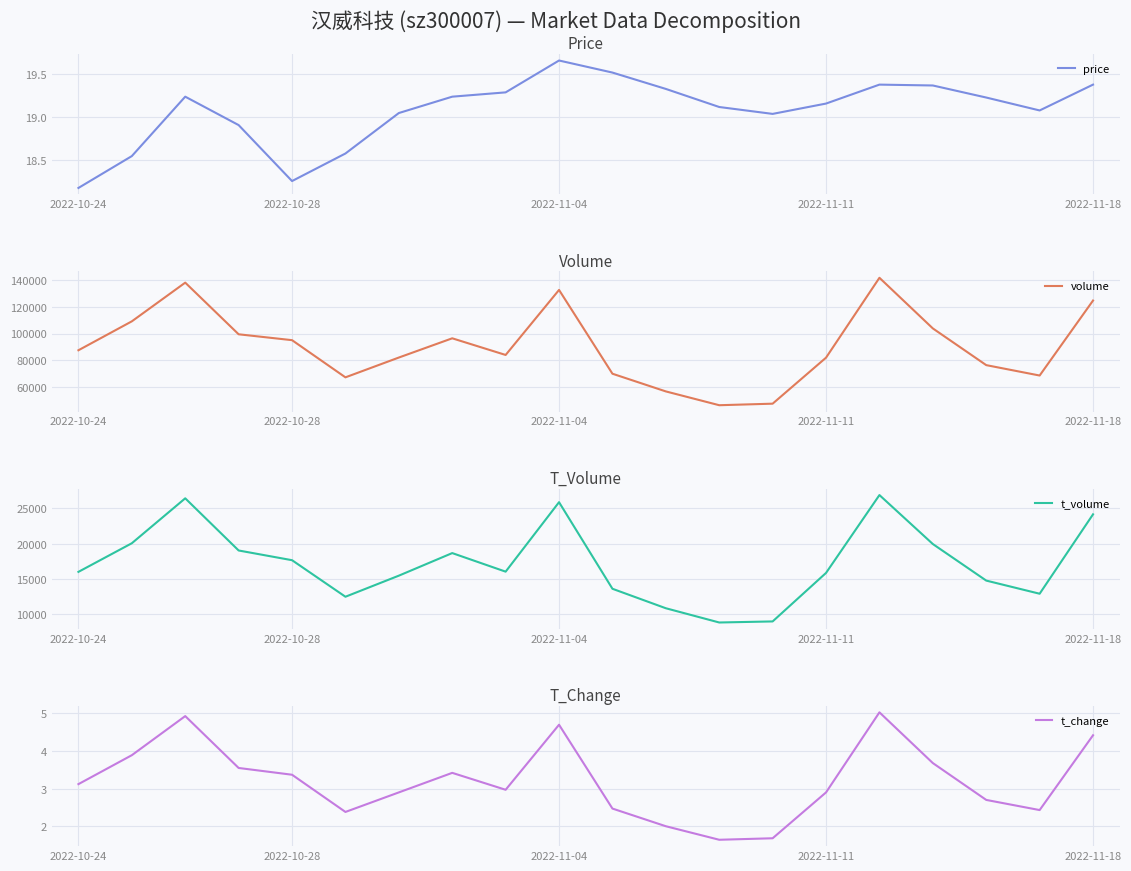

At which label is price closest to 18?

2022-10-24